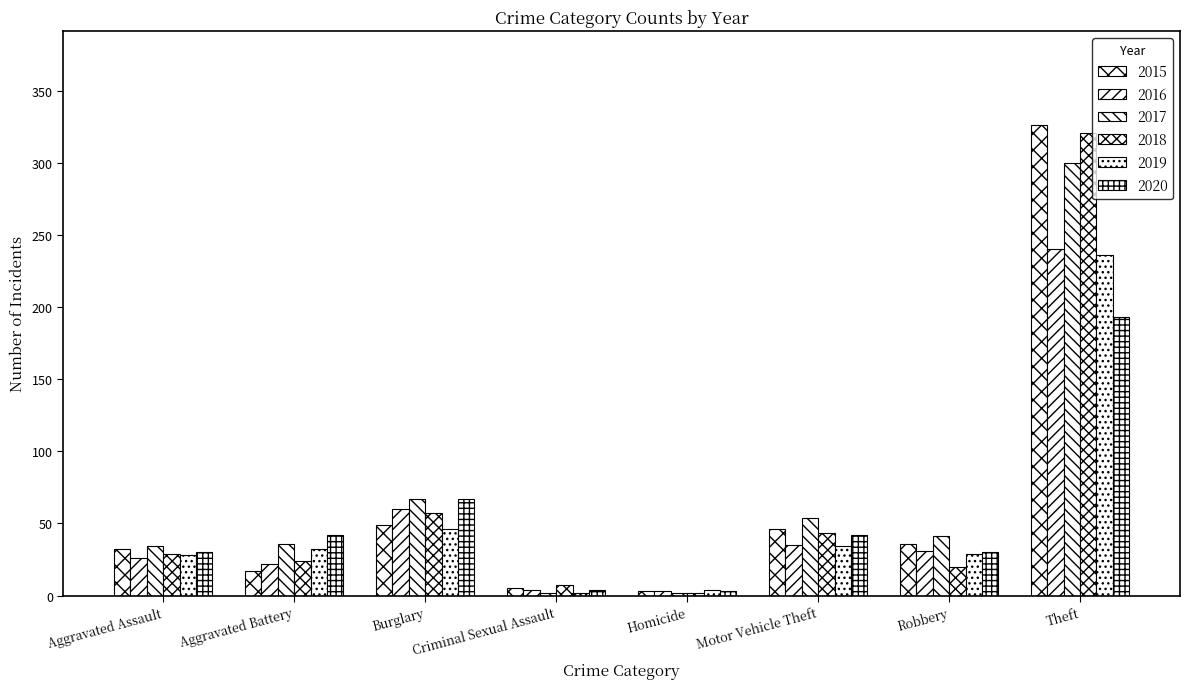

Where is 2015 nearest to the value 164?

Burglary